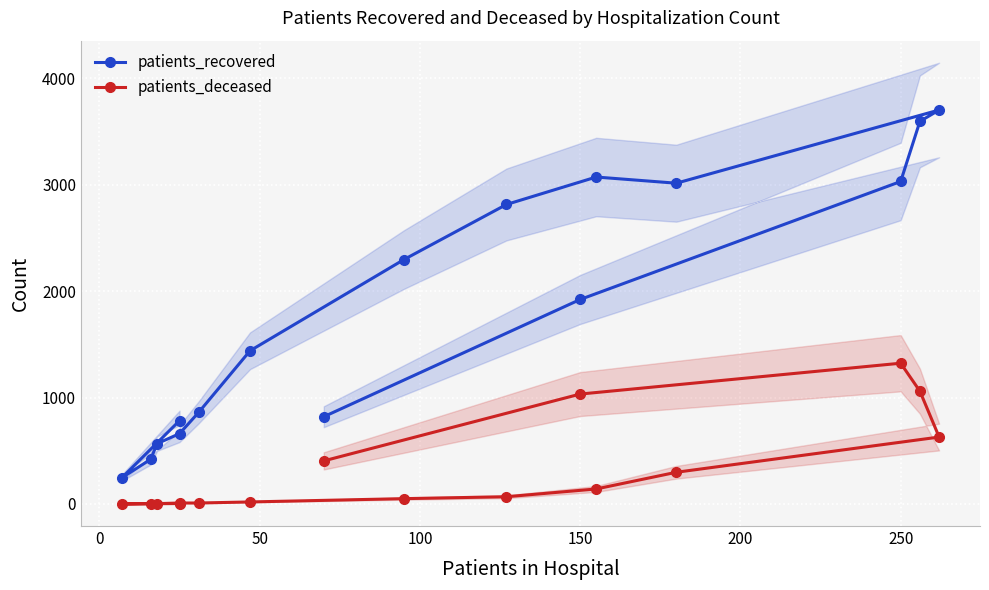

True or false: patients_deceased and patients_recovered intersect in this chart.

False